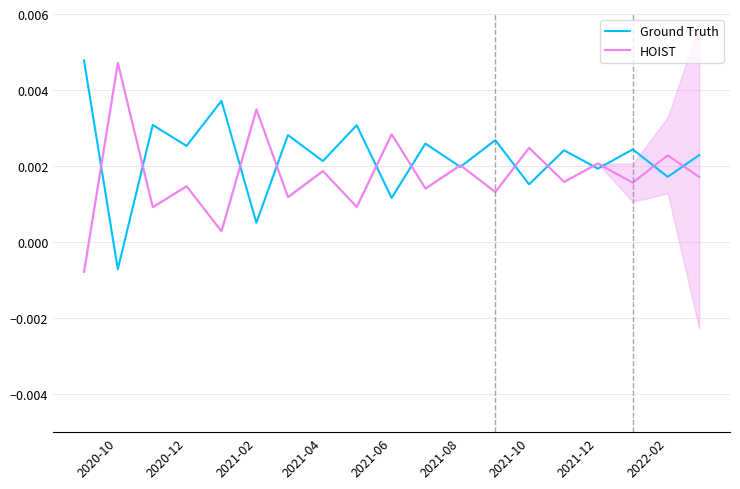

Which category has the highest value in the HOIST series?

2020-10